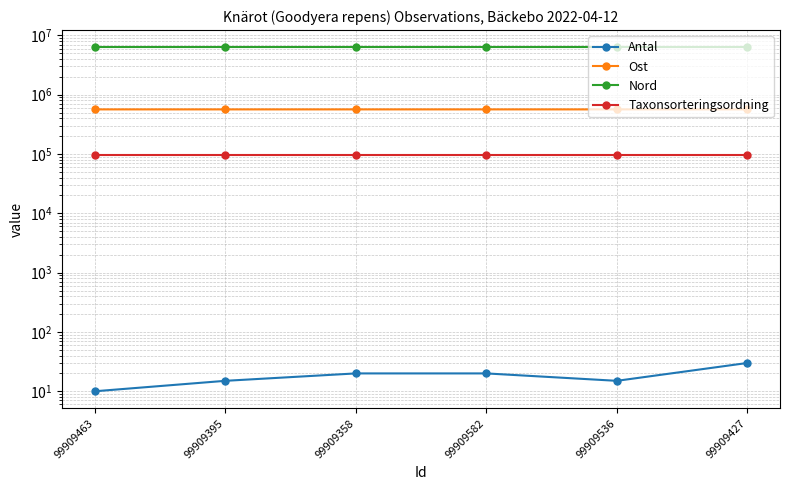

Where is Taxonsorteringsordning nearest to the value 96334?

99909463